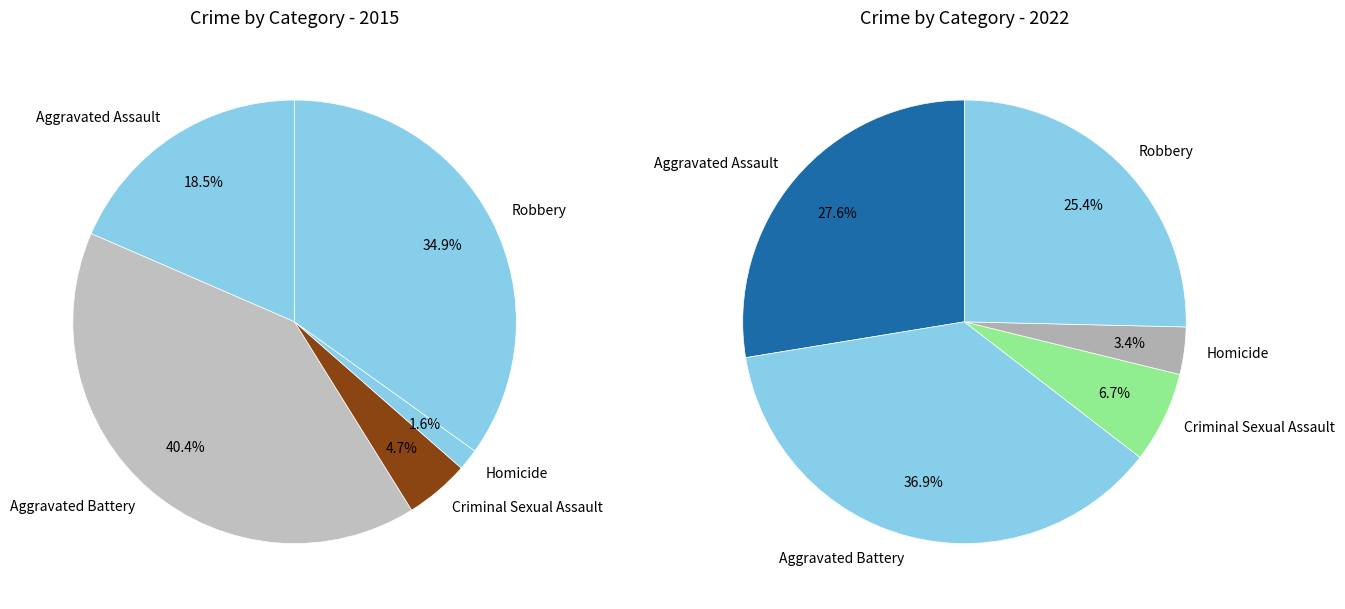

Rank the series by their average value, from lowest to highest.

values_2015, values_2022